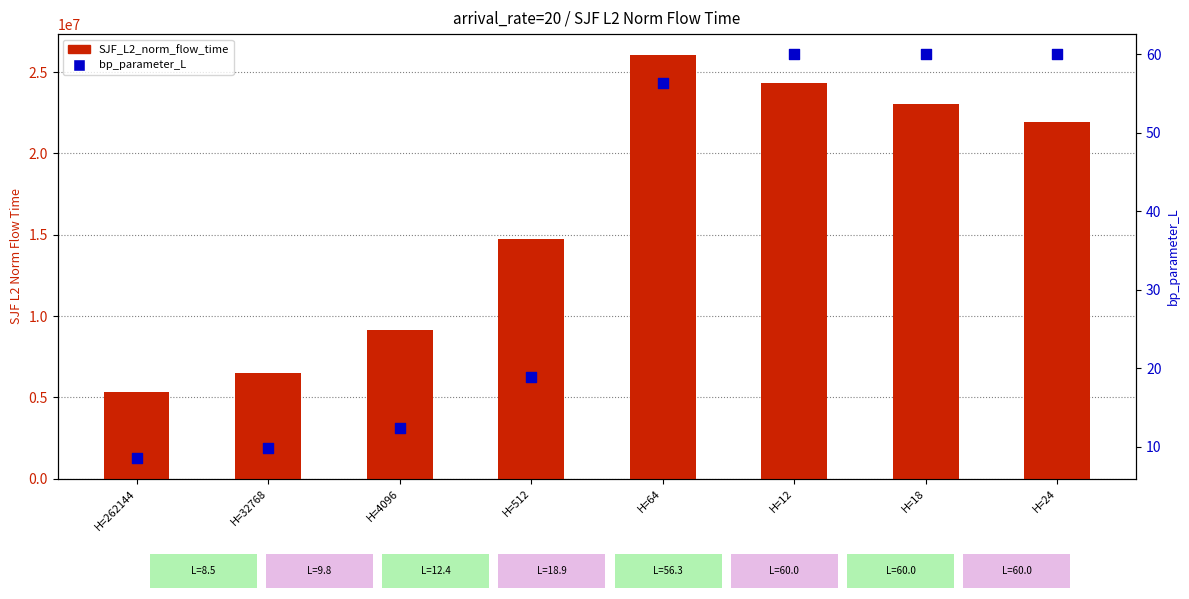

At which category is the sum across all series the highest?

H=64